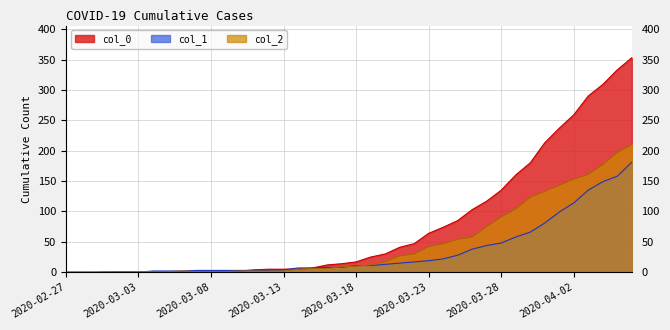

At which category is the sum across all series the highest?

2020-04-06